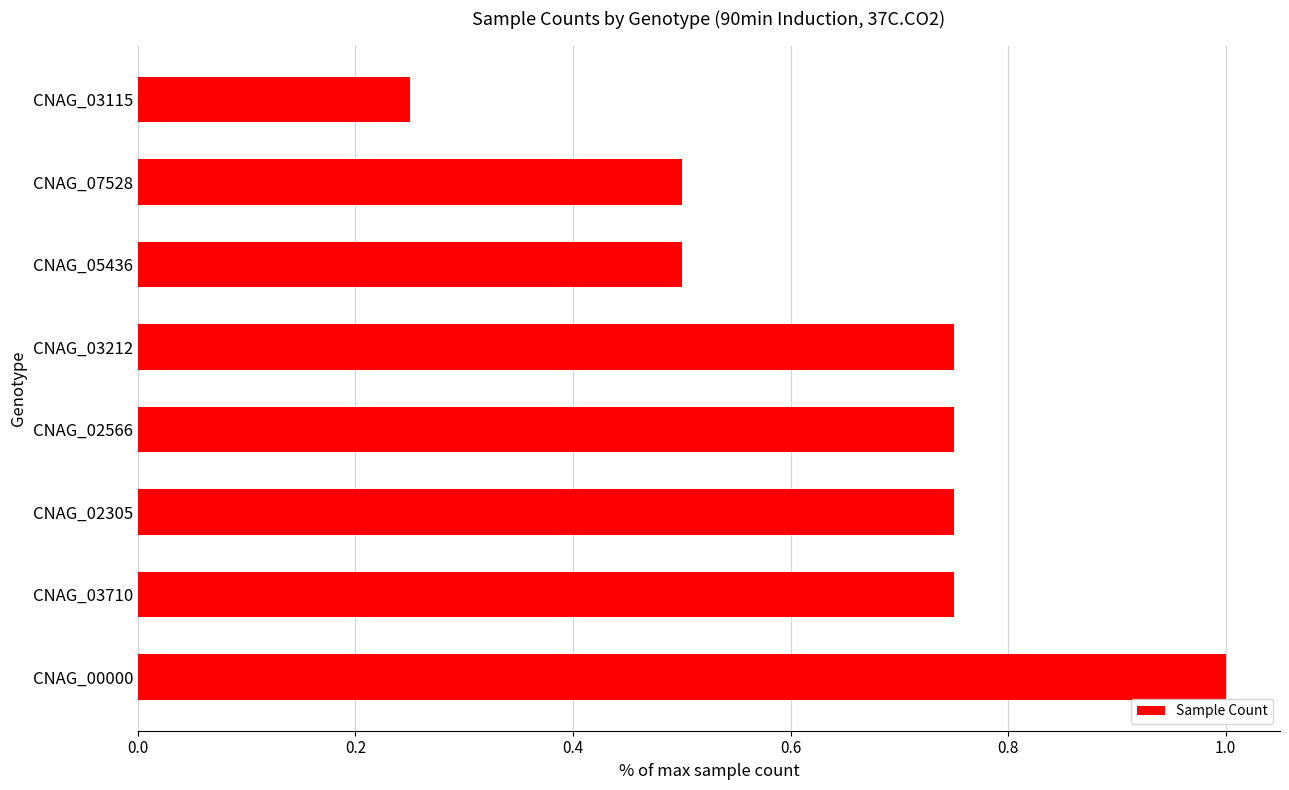

Which category has the highest value across all series?

CNAG_00000